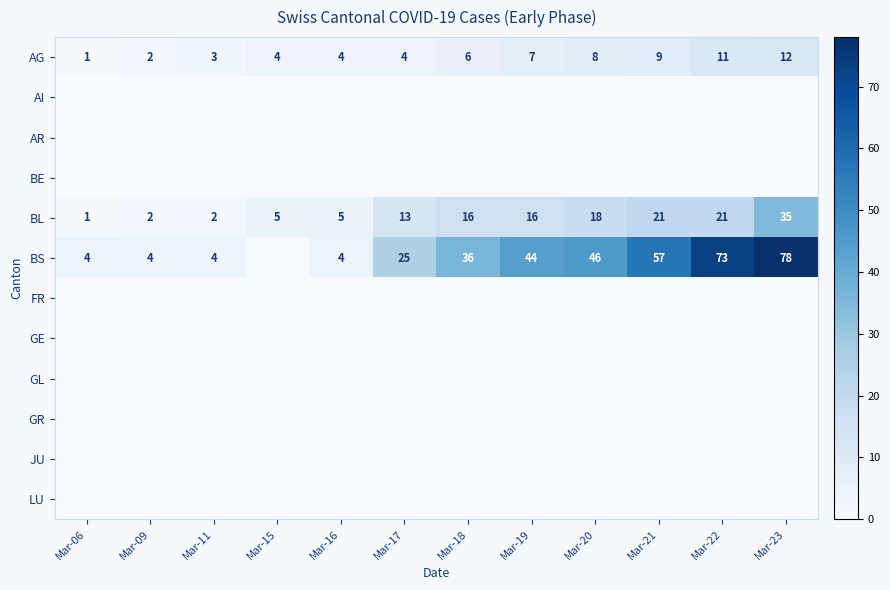

The BS series shows 32 at Mar-20. True or false?

False